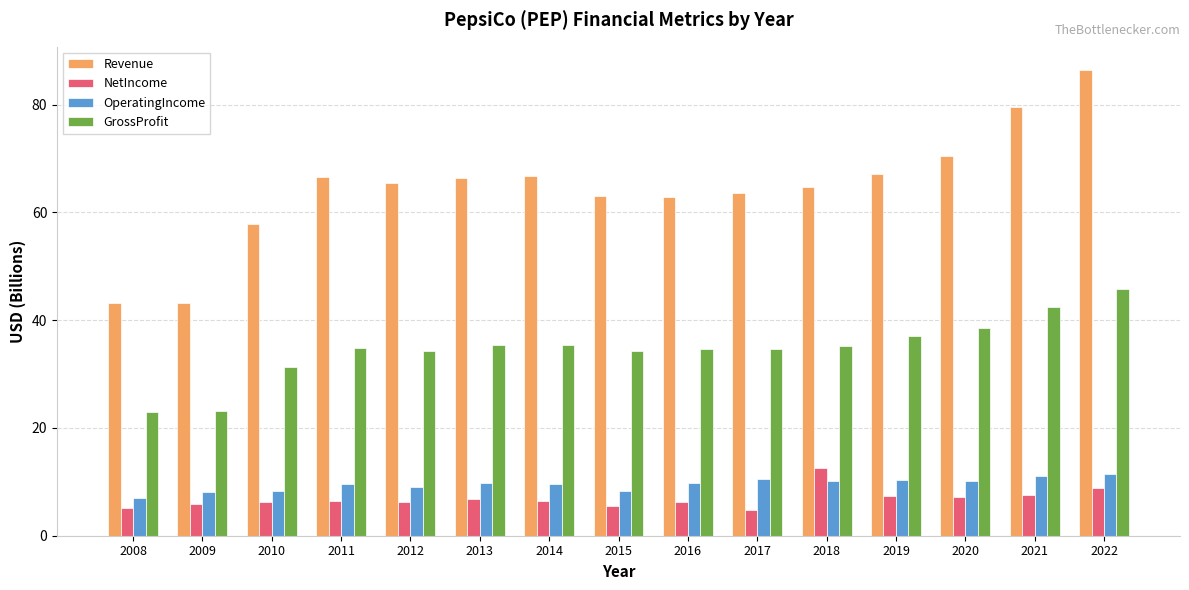

What is the difference between the highest and lowest values at 2014?

60.2